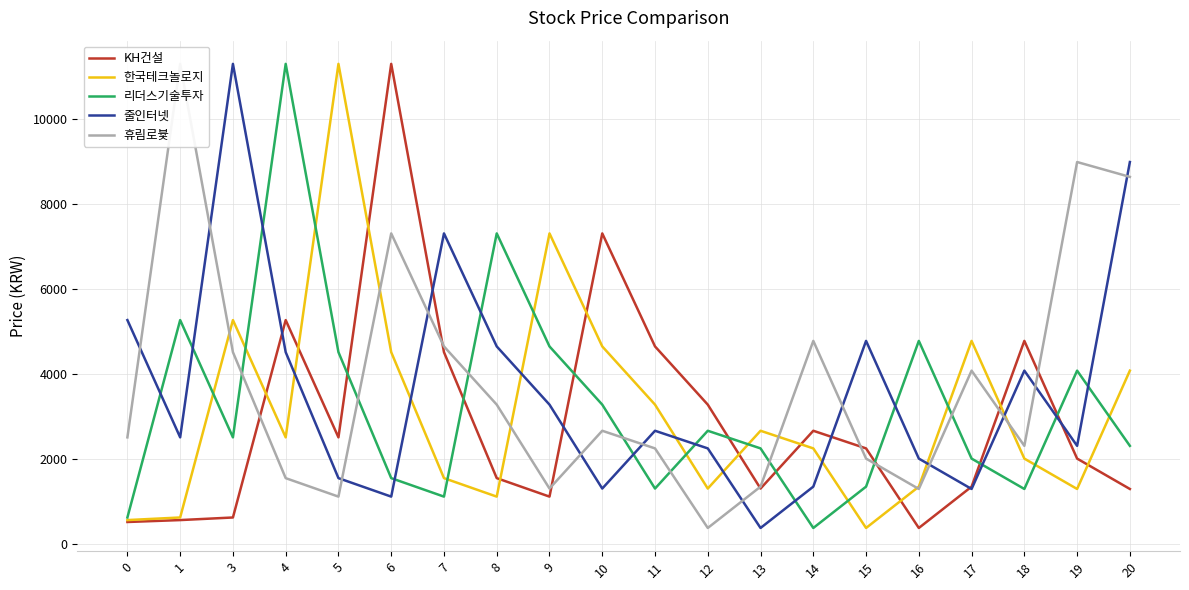

What is the difference between the 휴림로븇 values at 13 and 4?

200